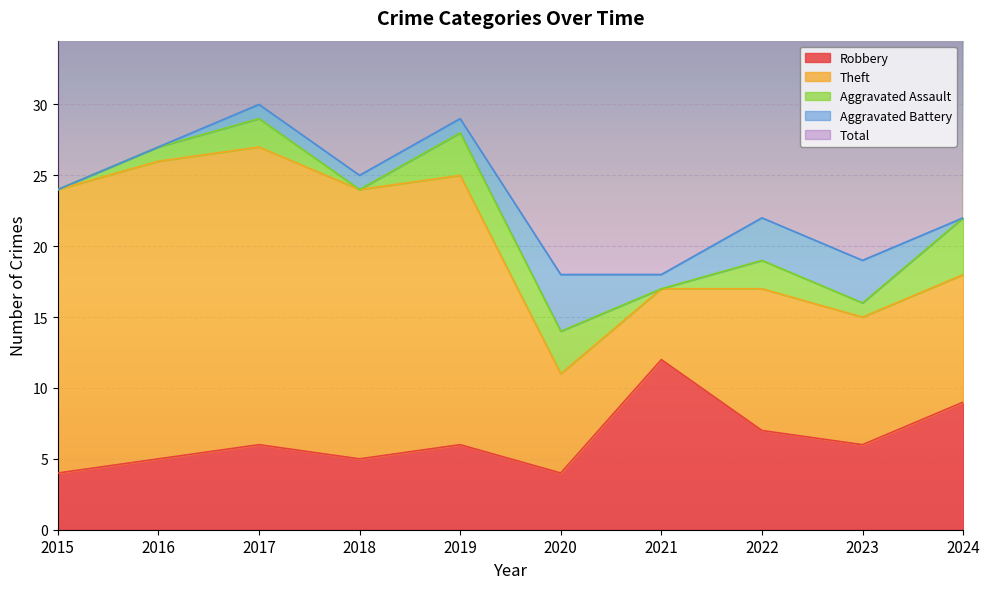

What are all the series names shown in the legend?

Robbery, Theft, Aggravated Assault, Aggravated Battery, Total